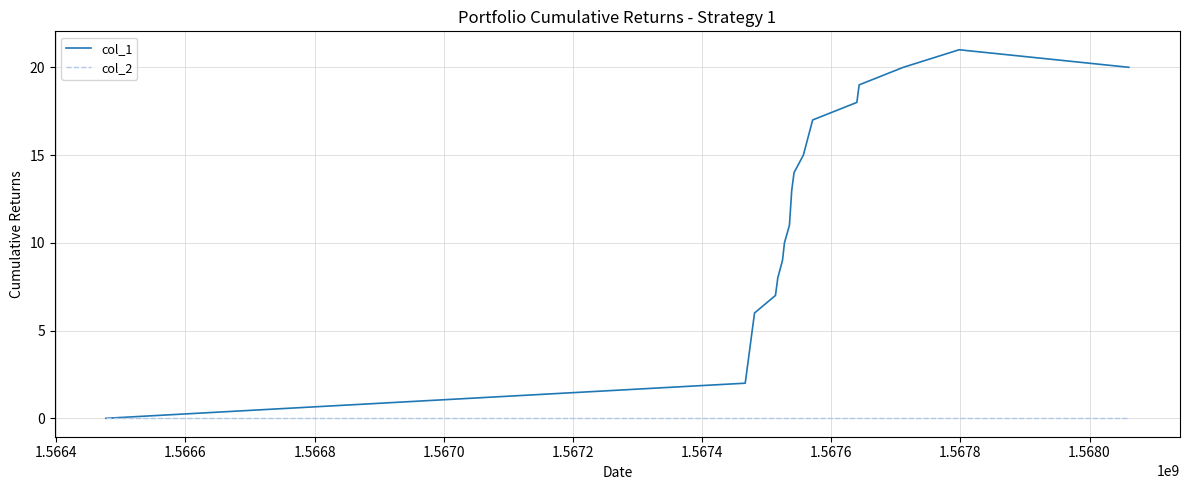

How many lines are shown in the chart?

2